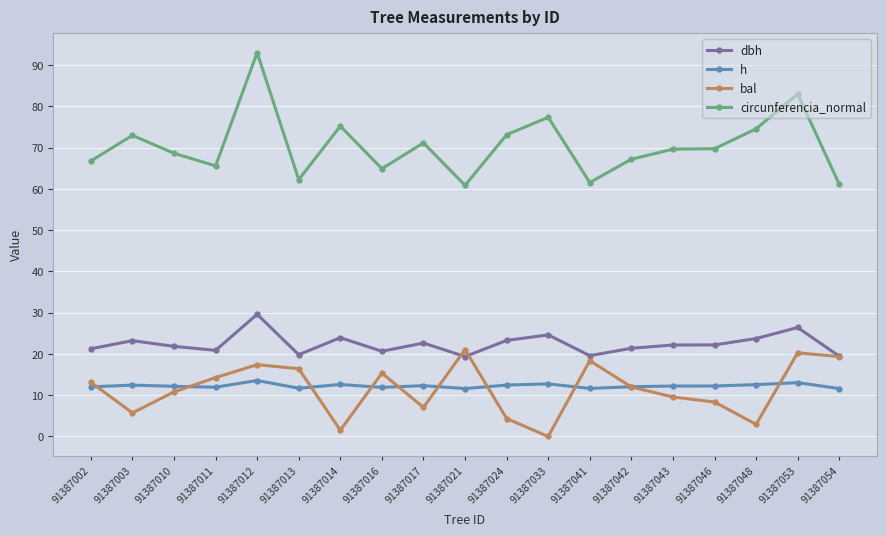

Which series changed the most between 91387041 and 91387053?

circunferencia_normal